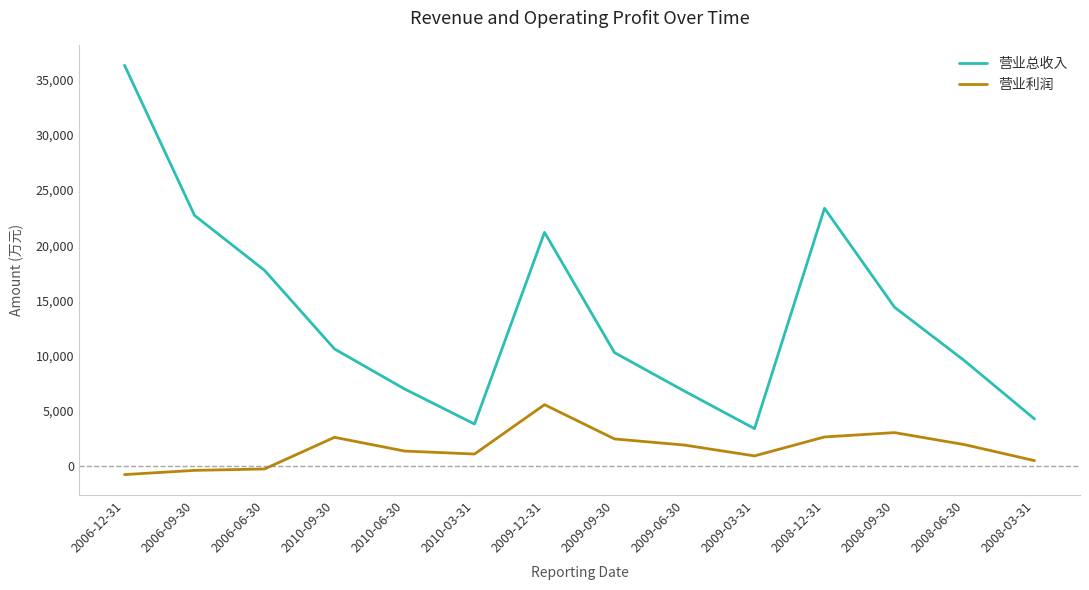

True or false: 营业利润 and 营业总收入 cross at least once.

False